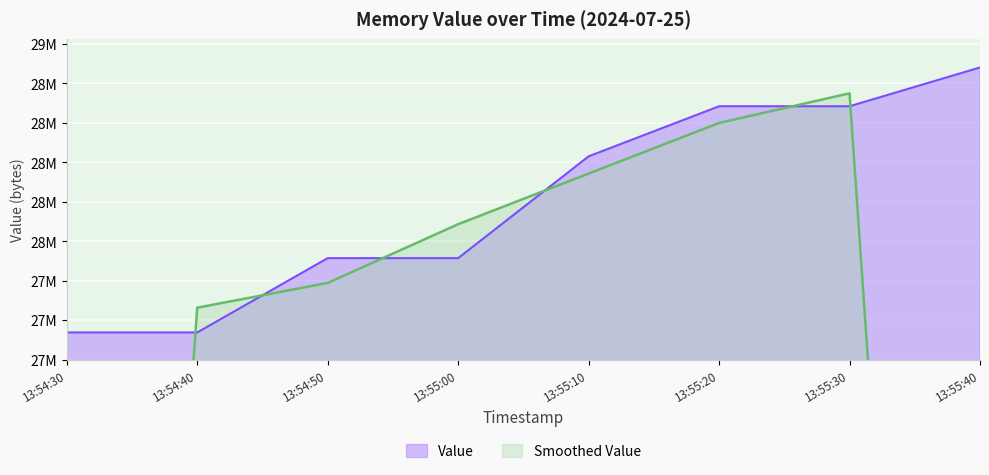

What is the average value?

28197888